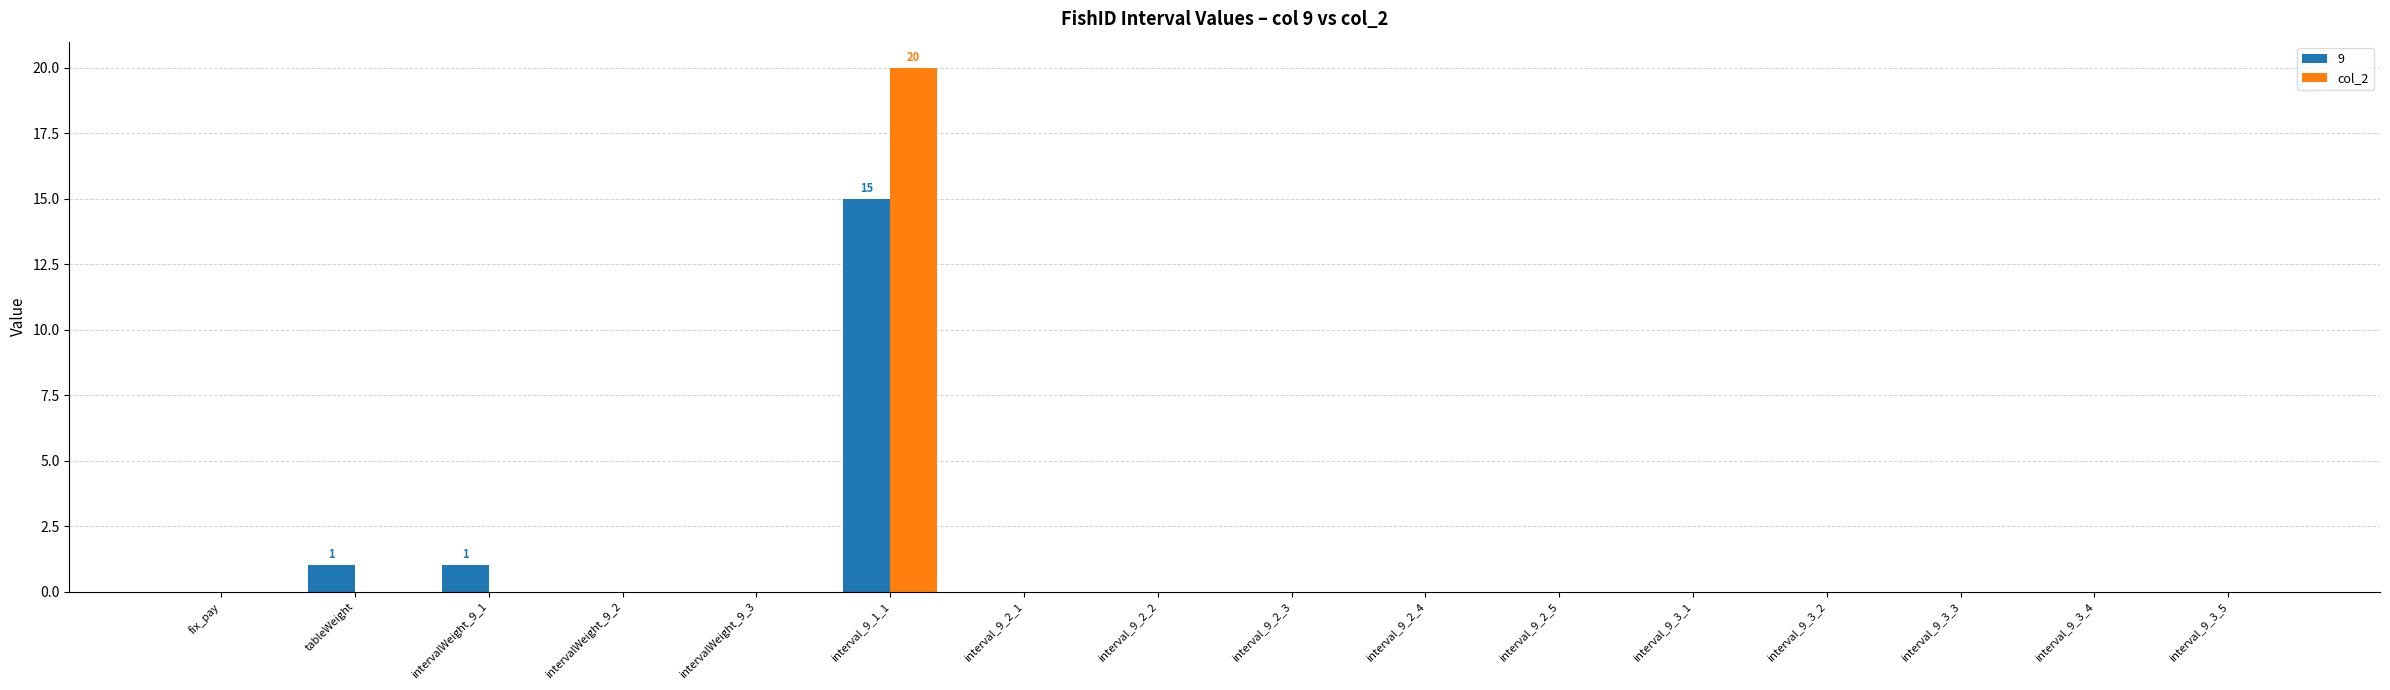

True or false: col_2 has a value of 0 at interval_9_3_5.

True